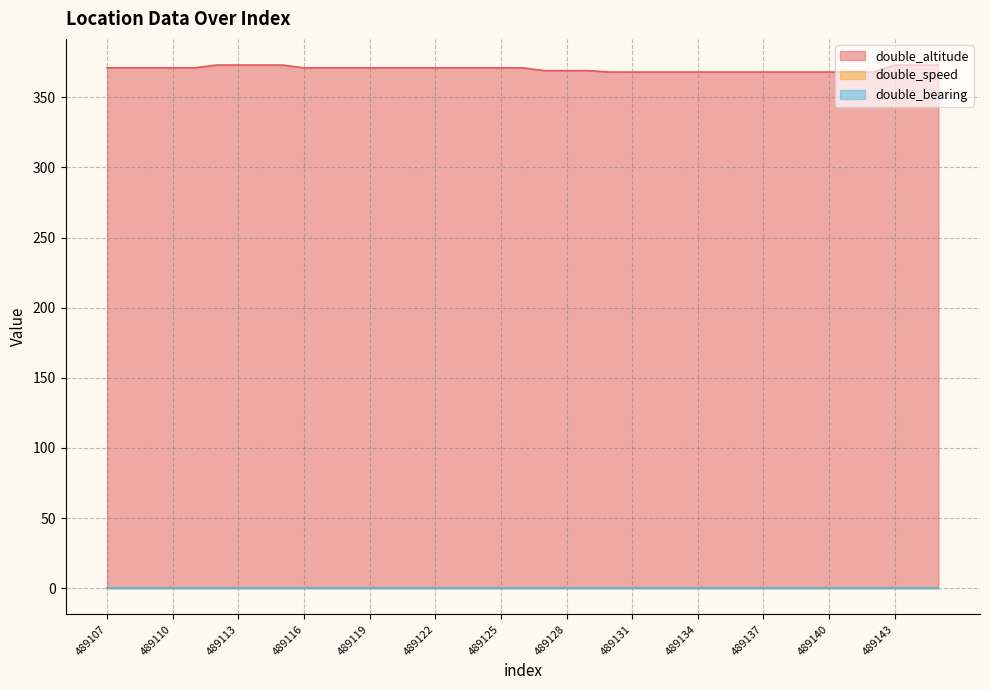

What is the difference between the highest and lowest values at 489121?

371